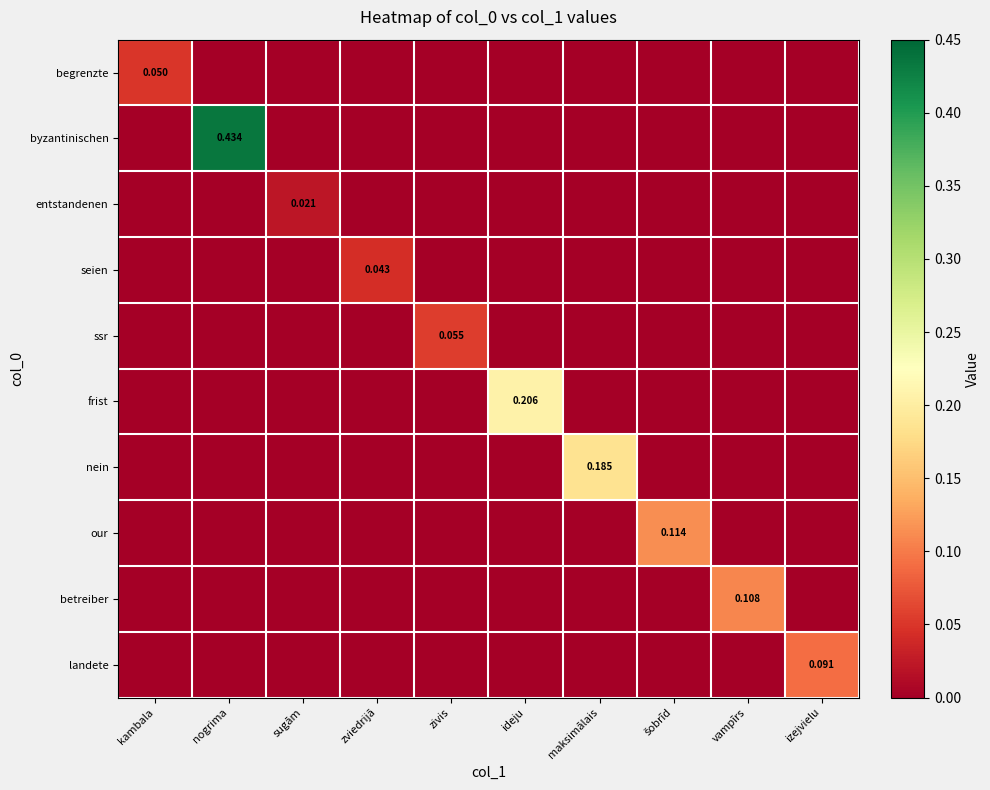

How many our values are between 0 and 1?

10